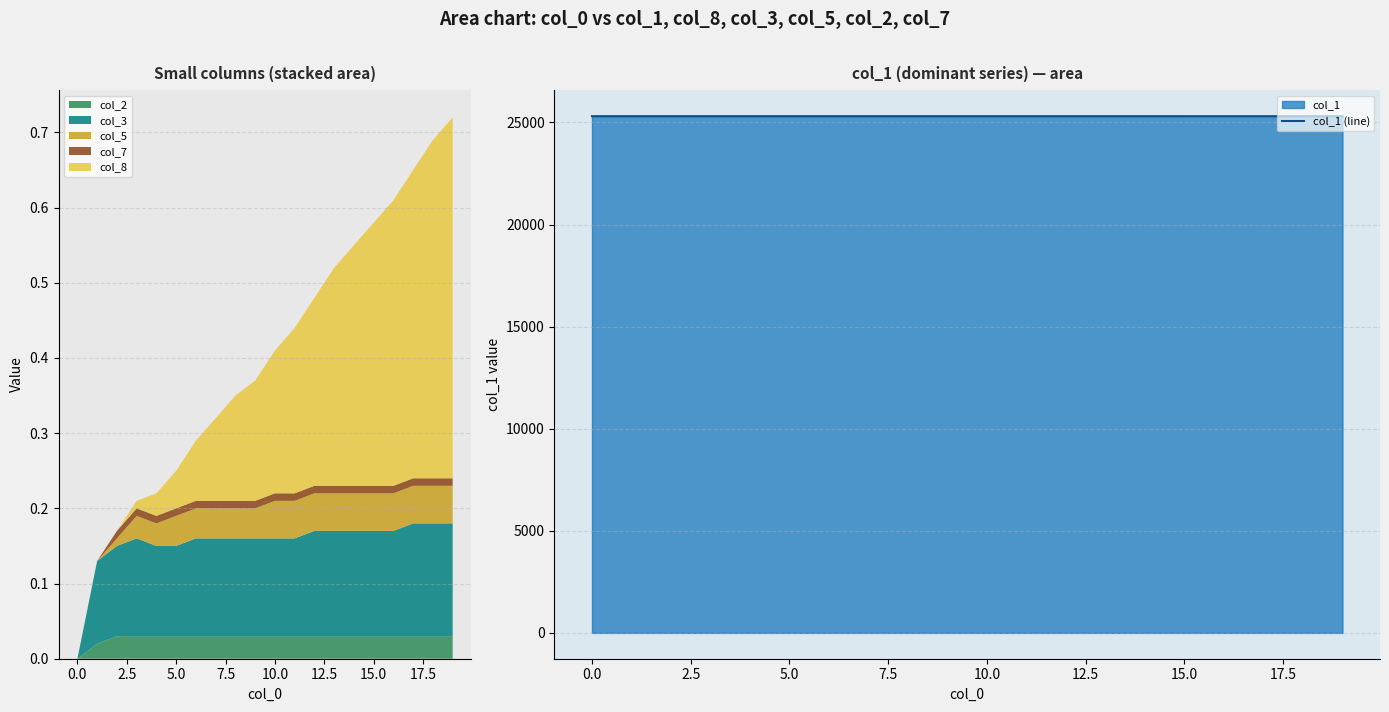

The col_1 (line) series shows 40763.0 at 0.0. True or false?

False